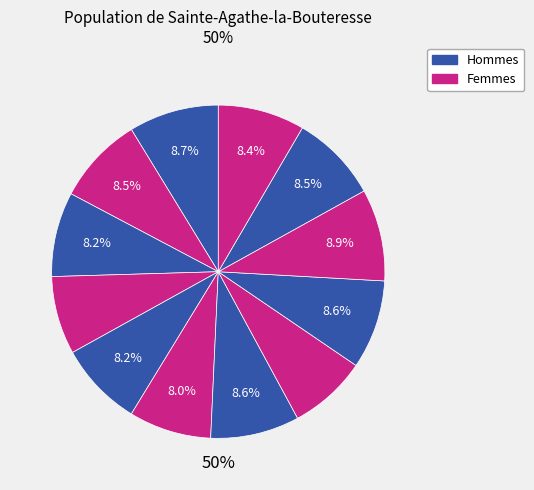

Does 2 account for over 50% of the chart?

No